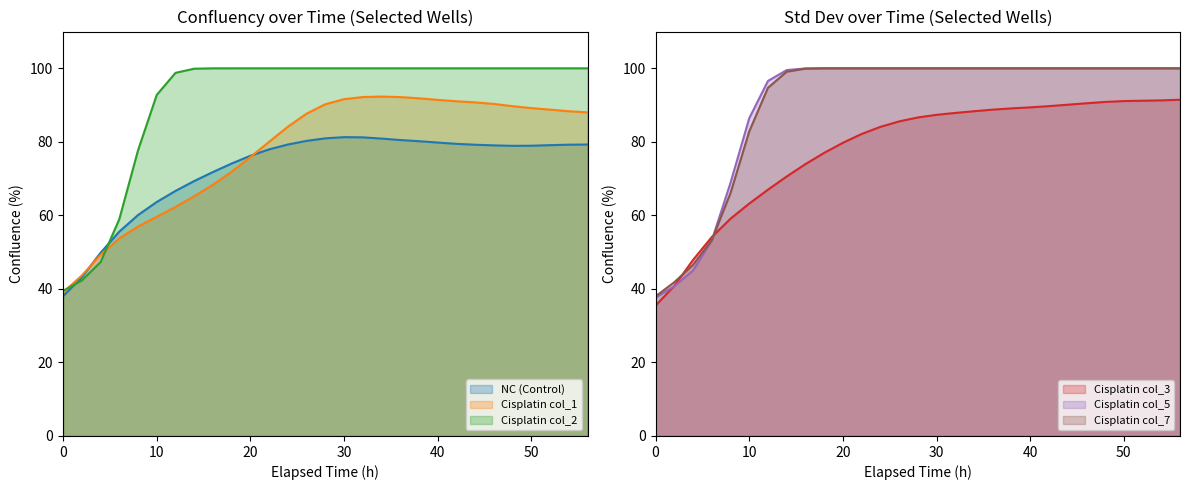

At how many categories does at least one series exceed 92?

24